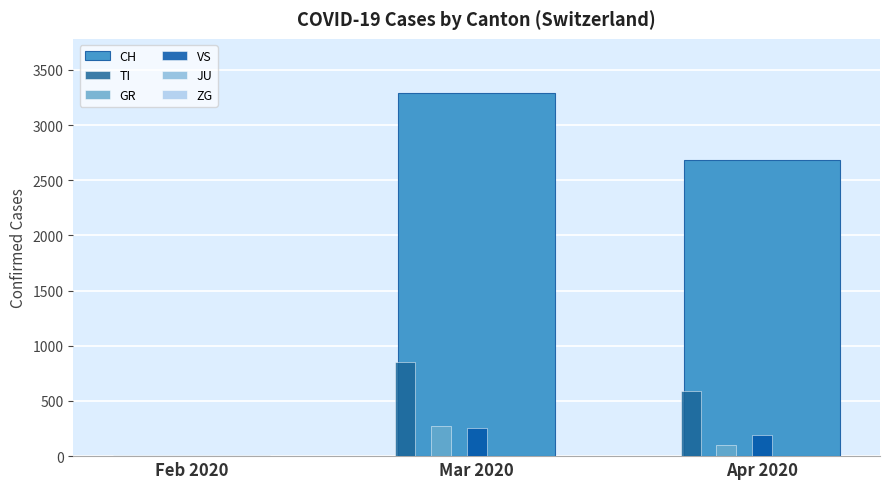

How many groups of bars are there?

3